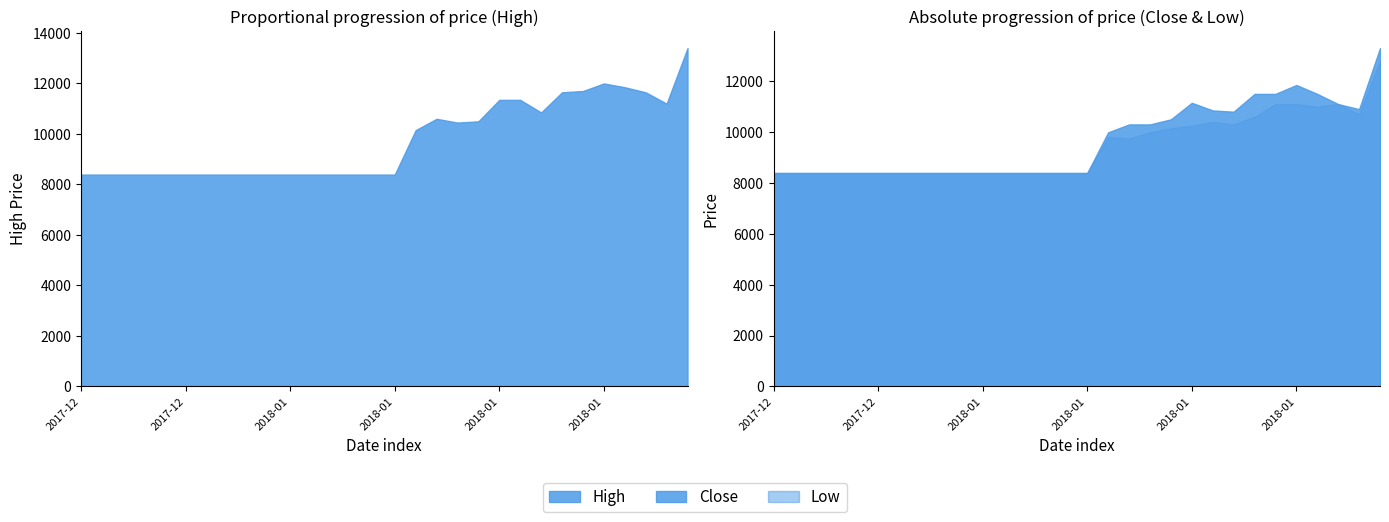

How many series are shown in this chart?

3